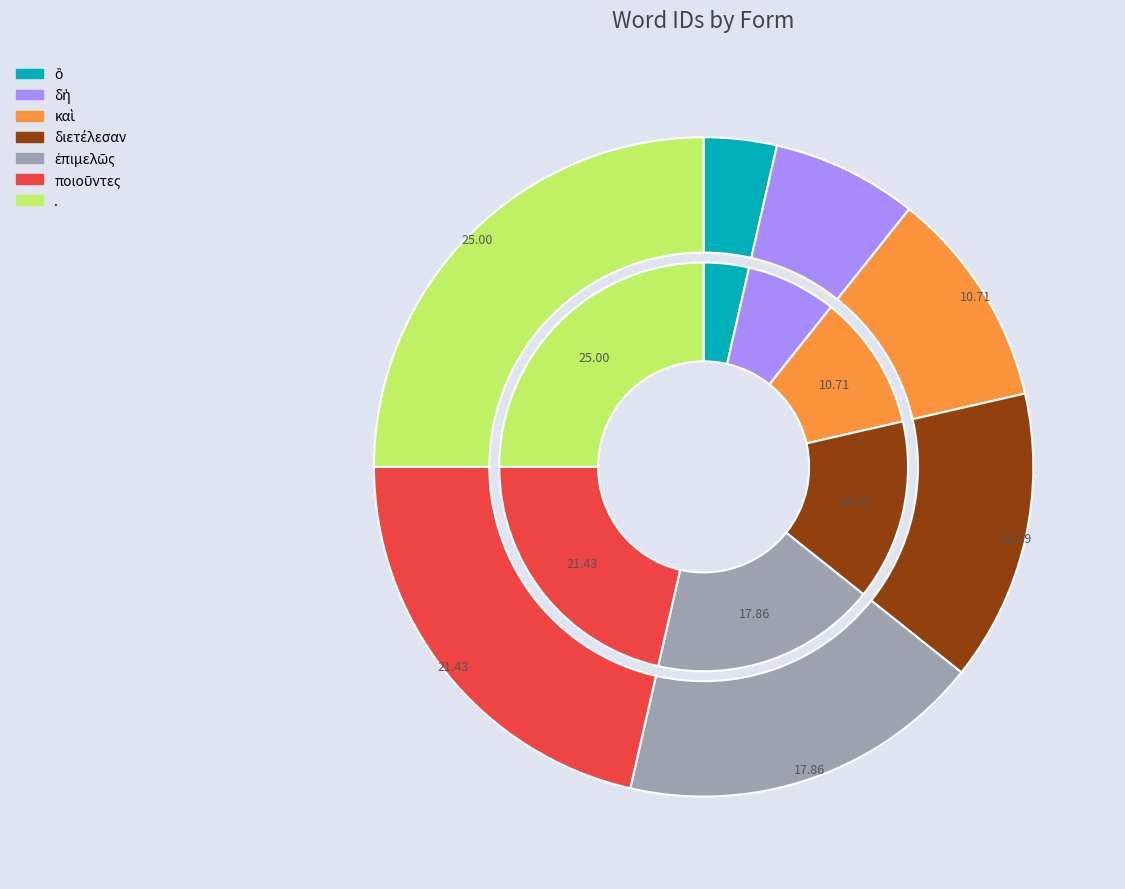

Which slice is the largest?

.